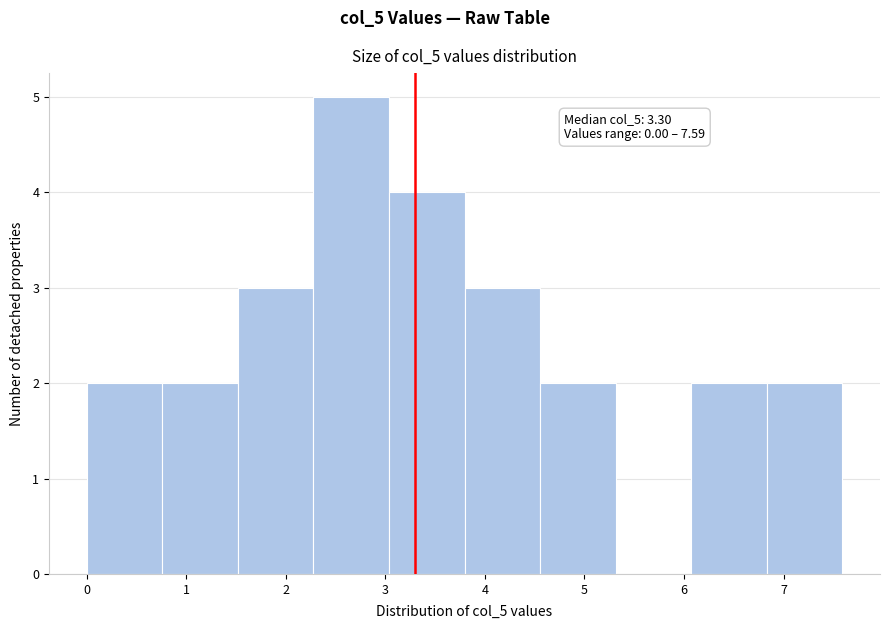

Which range on the x-axis has the tallest bar?

2.3 to 3.0